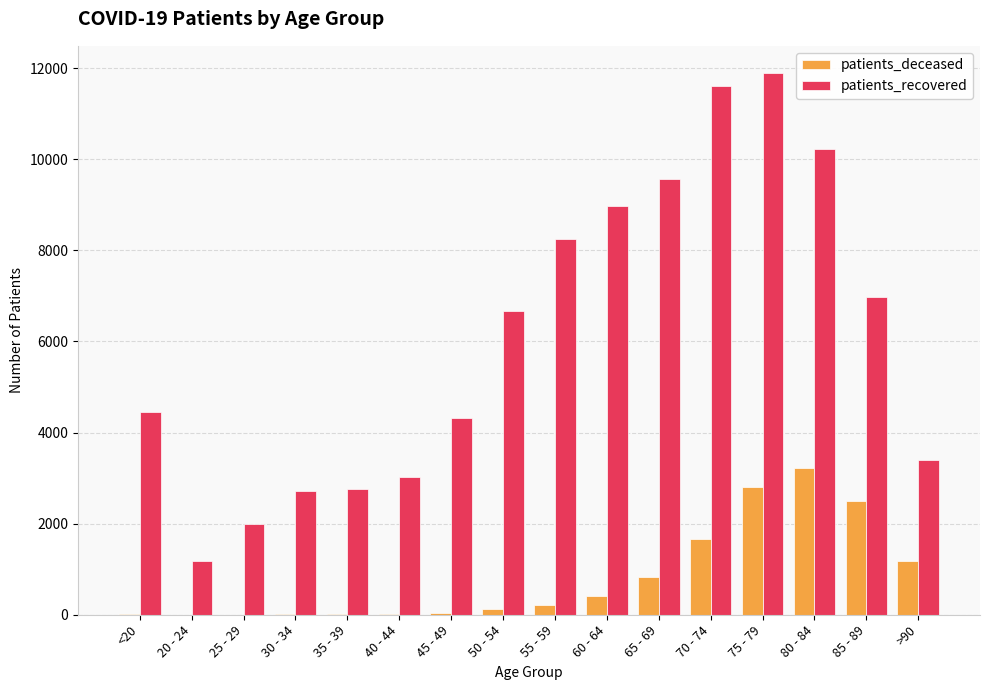

At which label is patients_recovered closest to 6535?

50 - 54